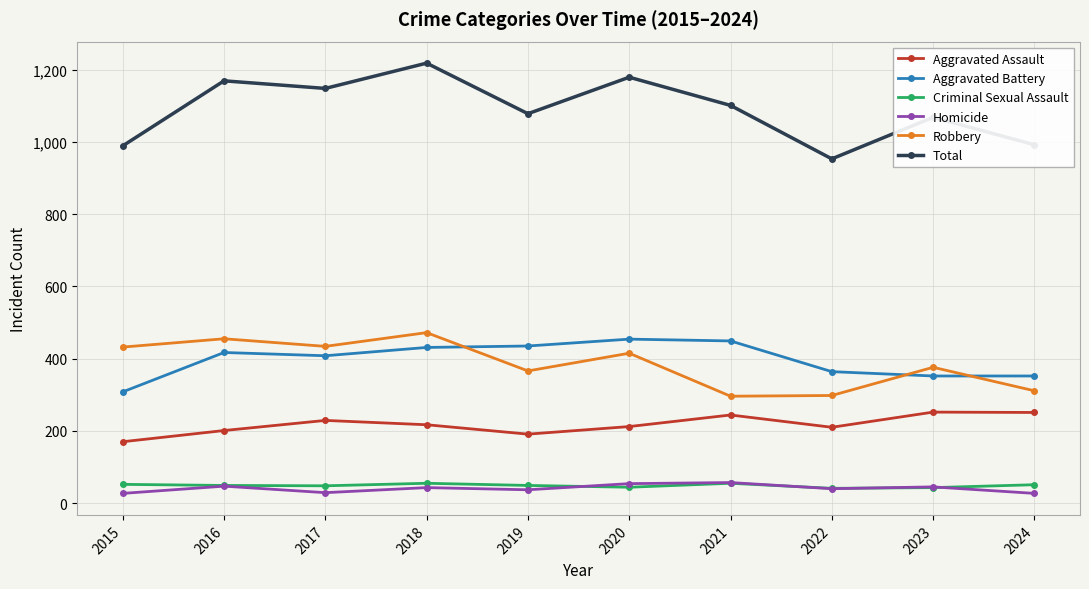

How many interior local valleys does the Robbery series have?

3